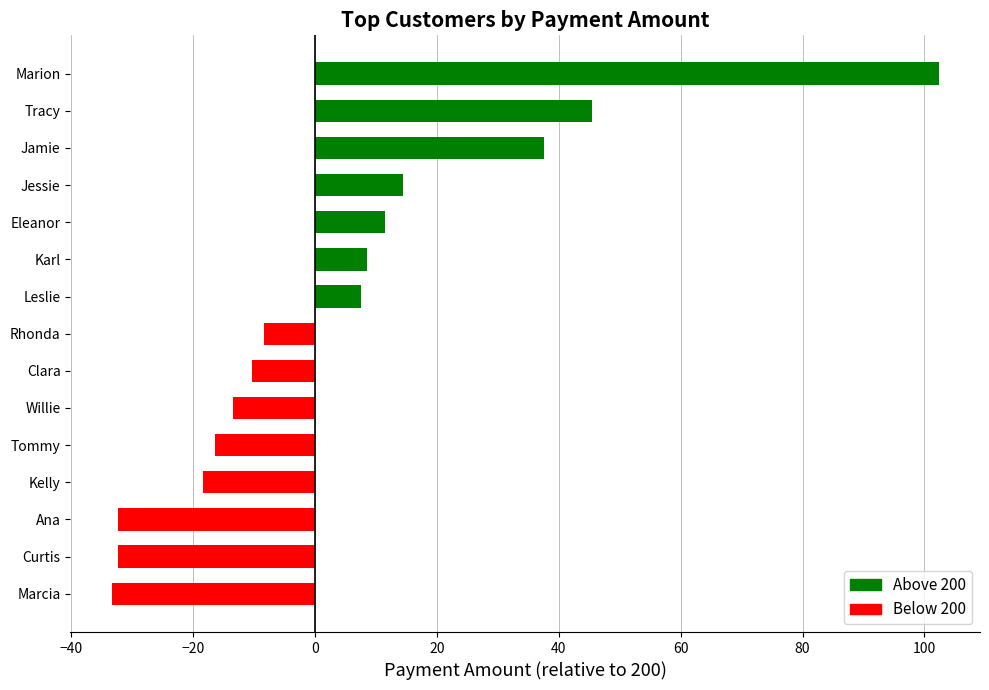

Read the value at Willie.

-13.5